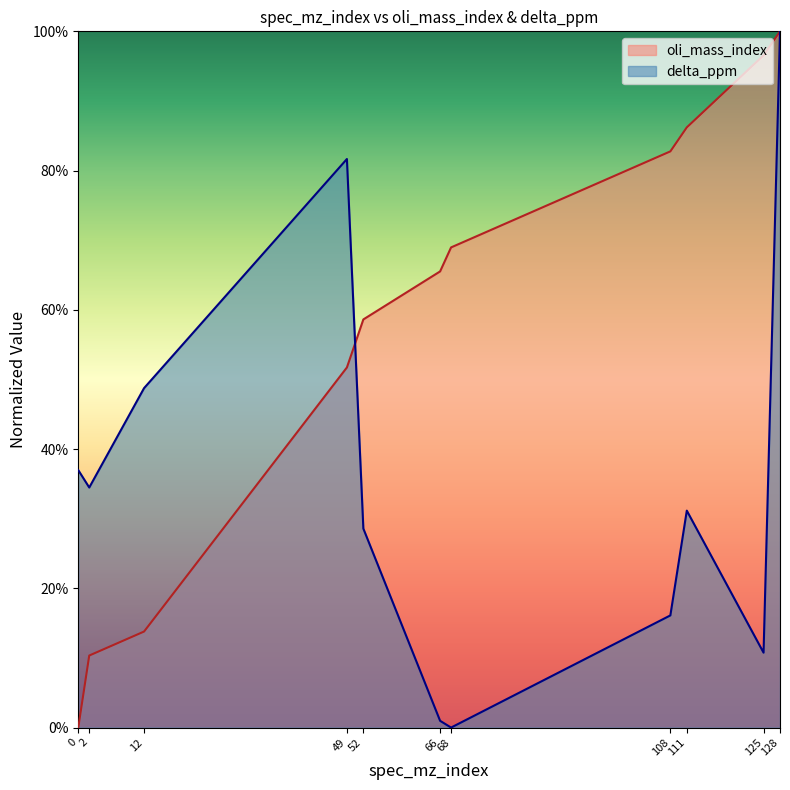

What is the value of the delta_ppm point at the 1st from the left?

0.4